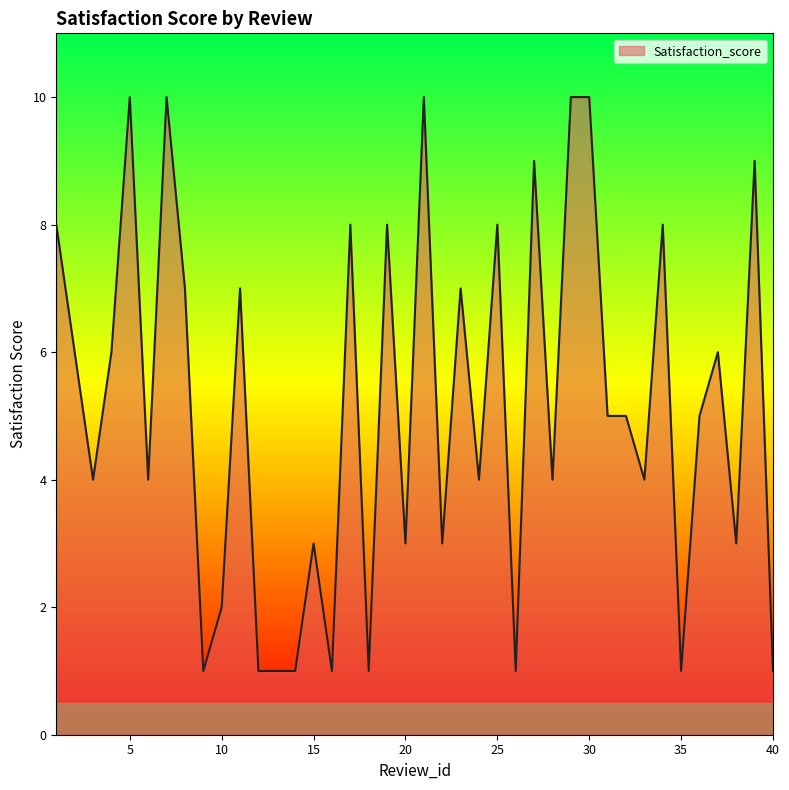

What is the difference between the maximum and minimum values?

9